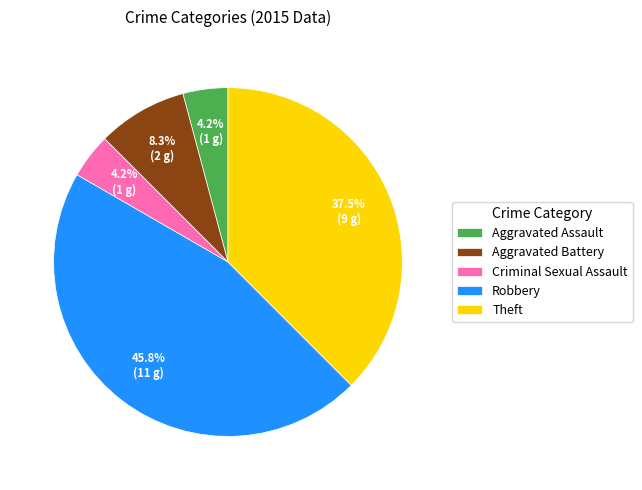

Which slice is the largest?

Robbery